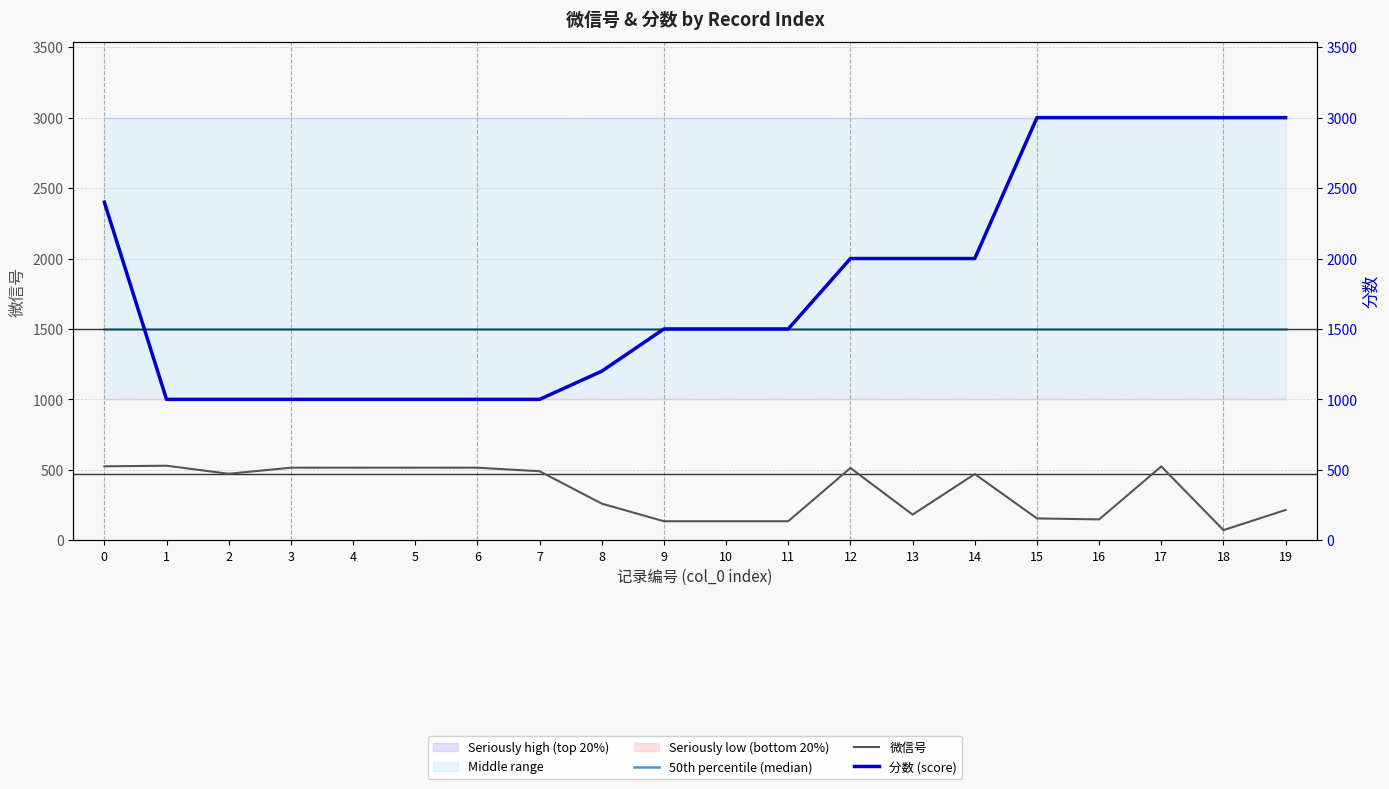

True or false: 50th percentile (median) and 微信号 intersect in this chart.

False